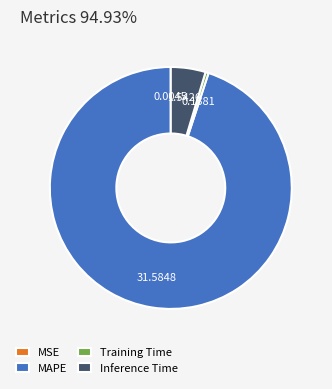

Which slice is the largest?

MAPE